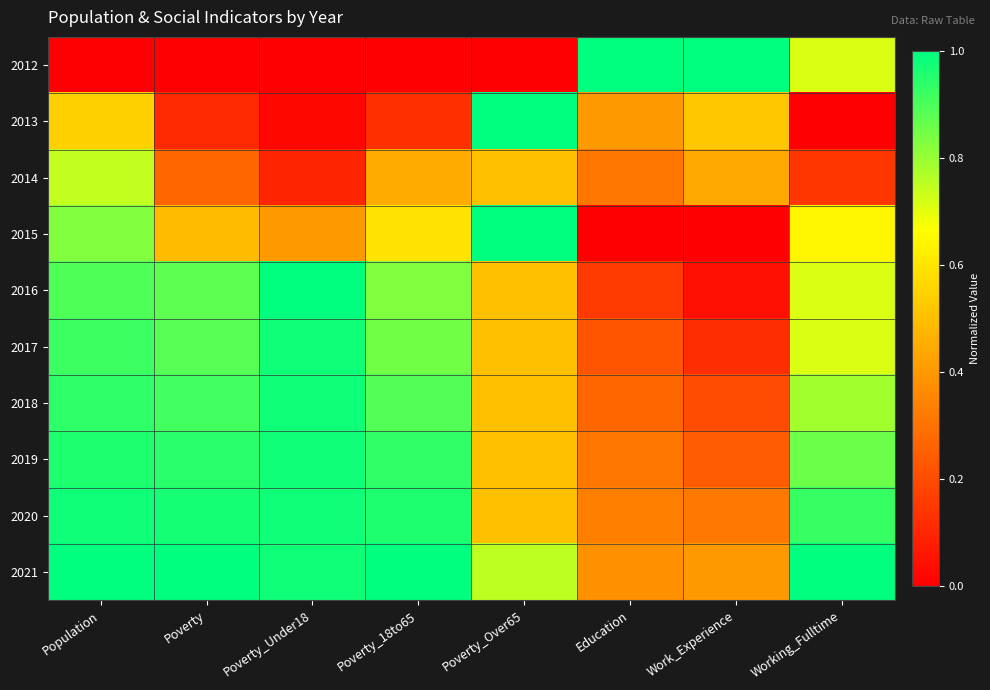

Rank the series at Poverty_Under18 from lowest to highest value.

2012, 2013, 2014, 2015, 2017, 2018, 2019, 2020, 2021, 2016